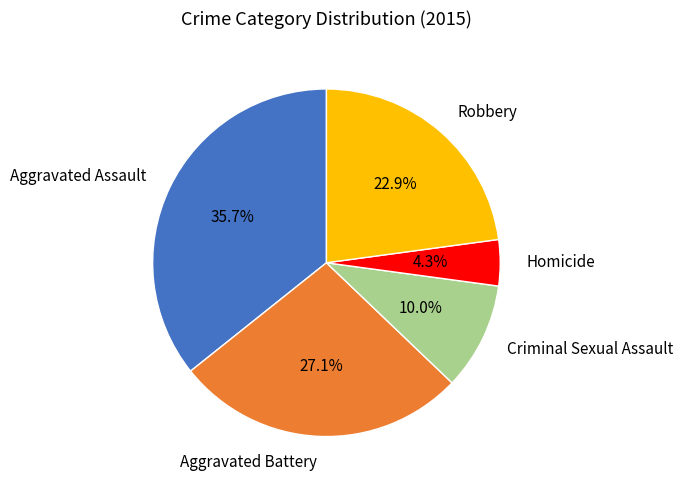

To the nearest percent, what percentage of the pie is Aggravated Assault?

36%